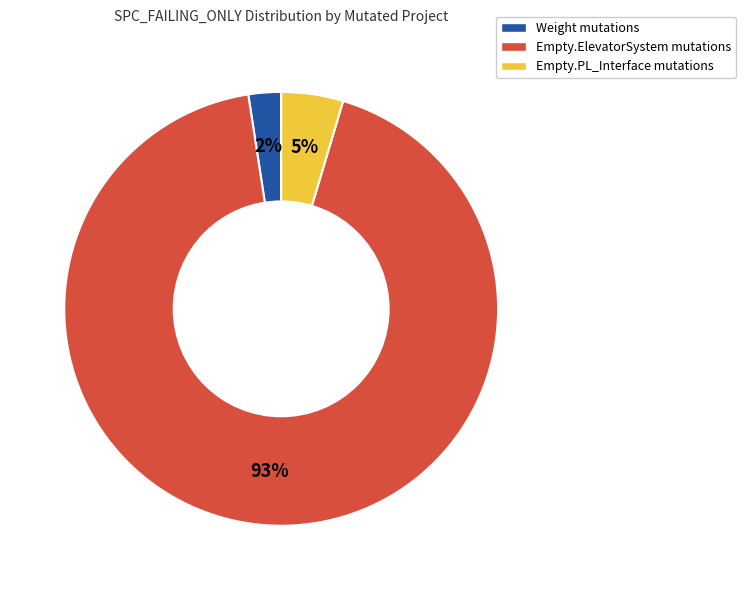

How many slices are in this pie chart?

3